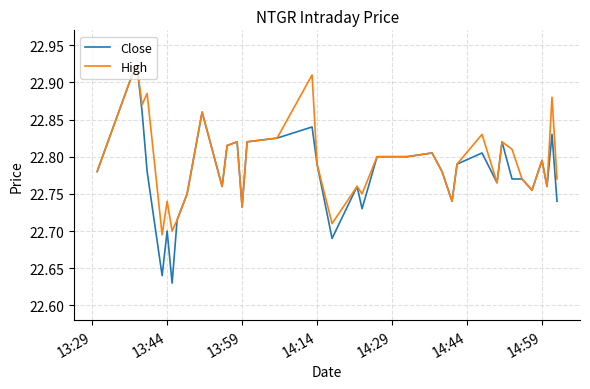

Which series has the largest range (max minus min)?

Close